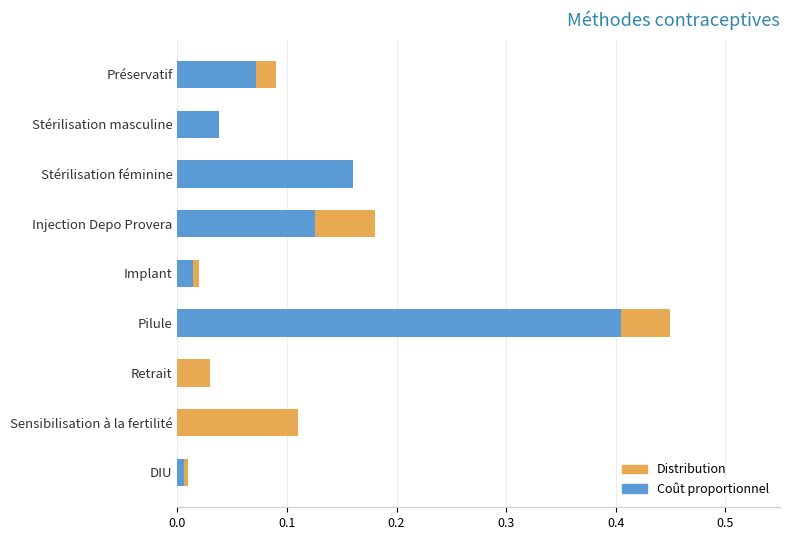

What is the difference between the second highest and second lowest values in the Distribution series?

0.2